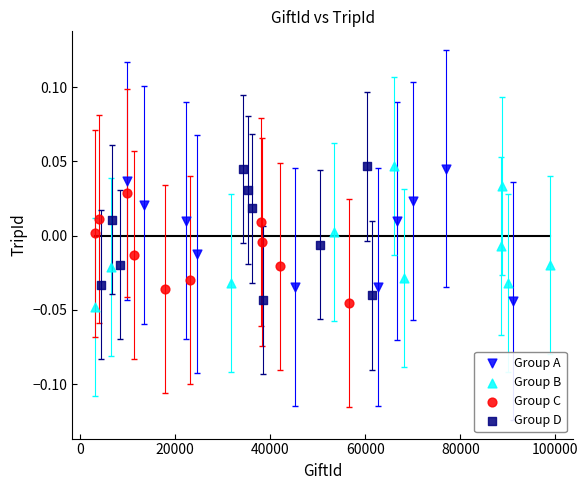

What are all the series names shown in the legend?

Group A, Group B, Group C, Group D